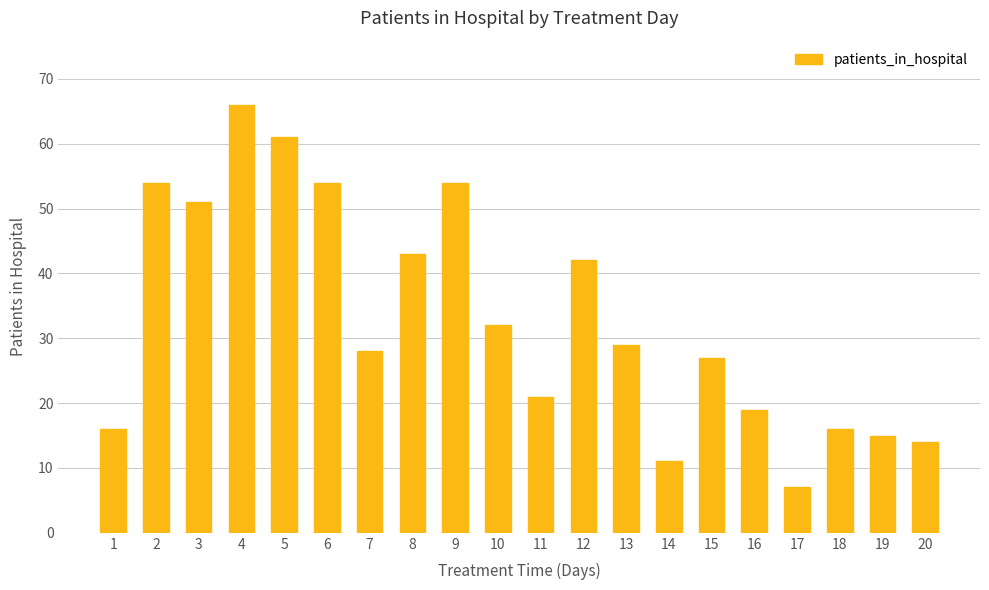

What is the sum of all values?

660